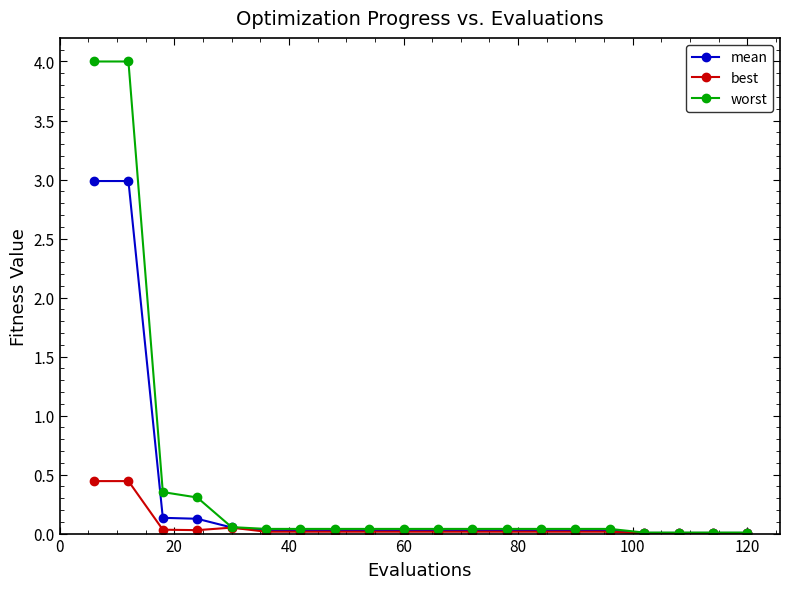

What is the greatest value displayed?

4.0